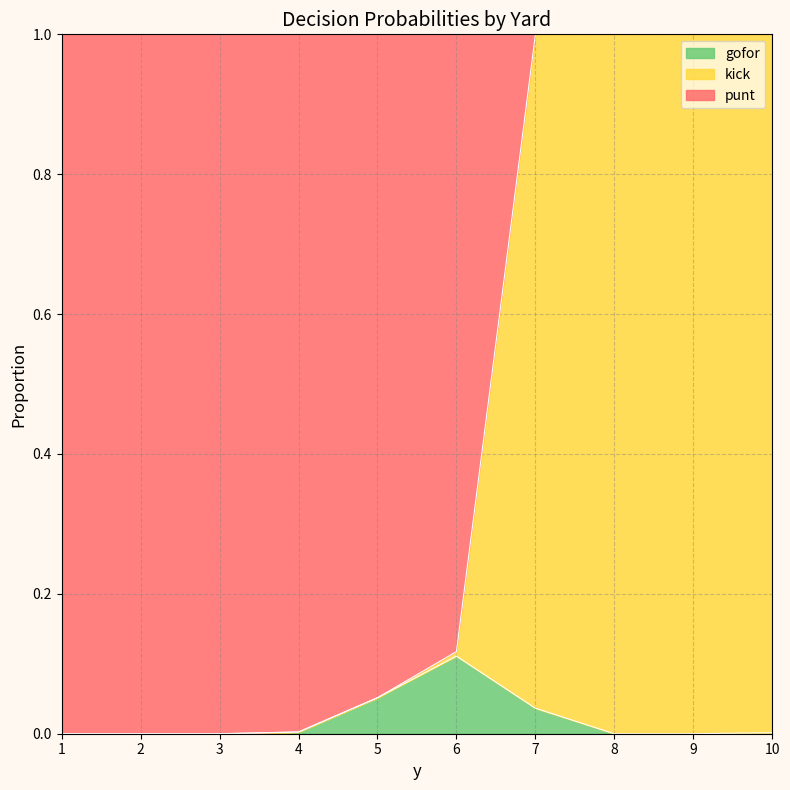

What is the maximum value shown in the chart?

1.0